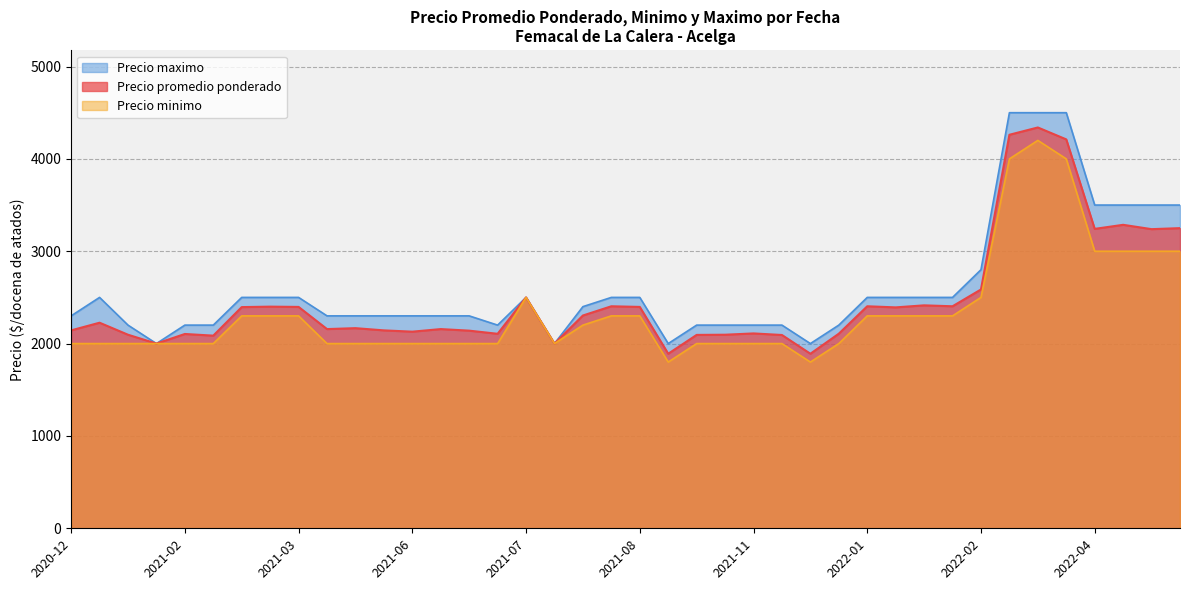

What is the minimum value shown in the chart?

1800